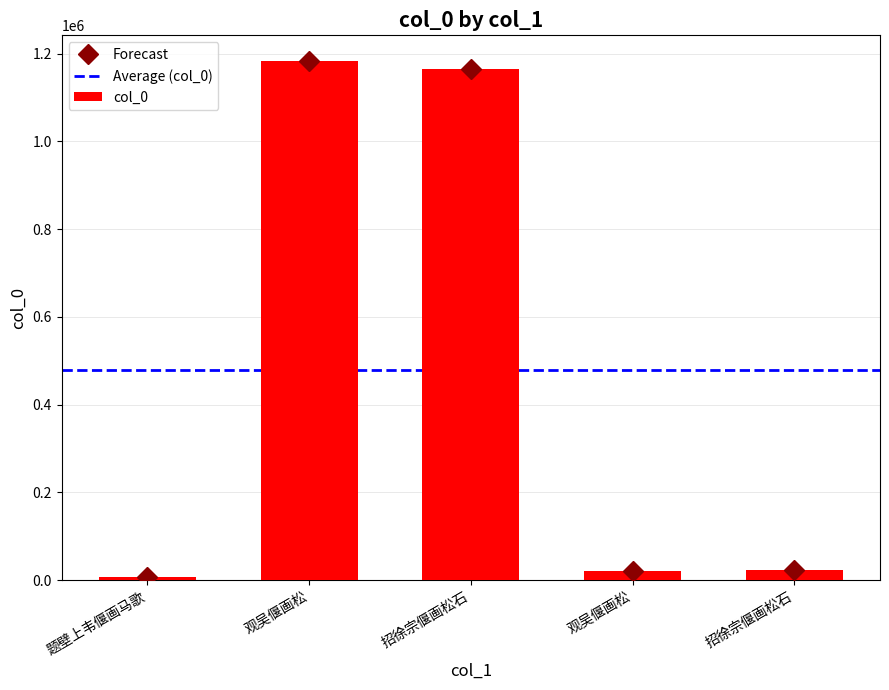

Reading left to right, transcribe all the data shown in this chart.

7323	1182540	1165862	21164	22340